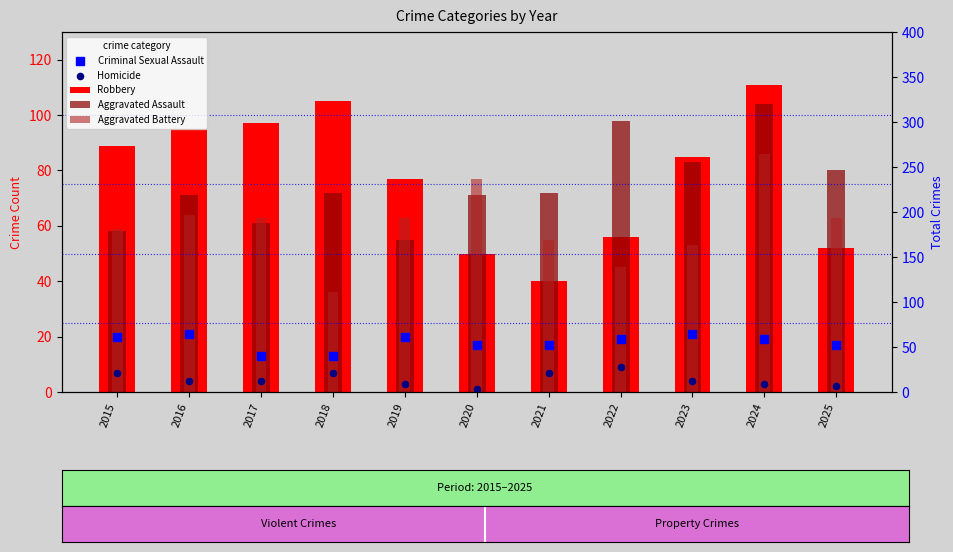

Is the value of Aggravated Battery at 2024 greater than the value of Homicide at 2025?

Yes